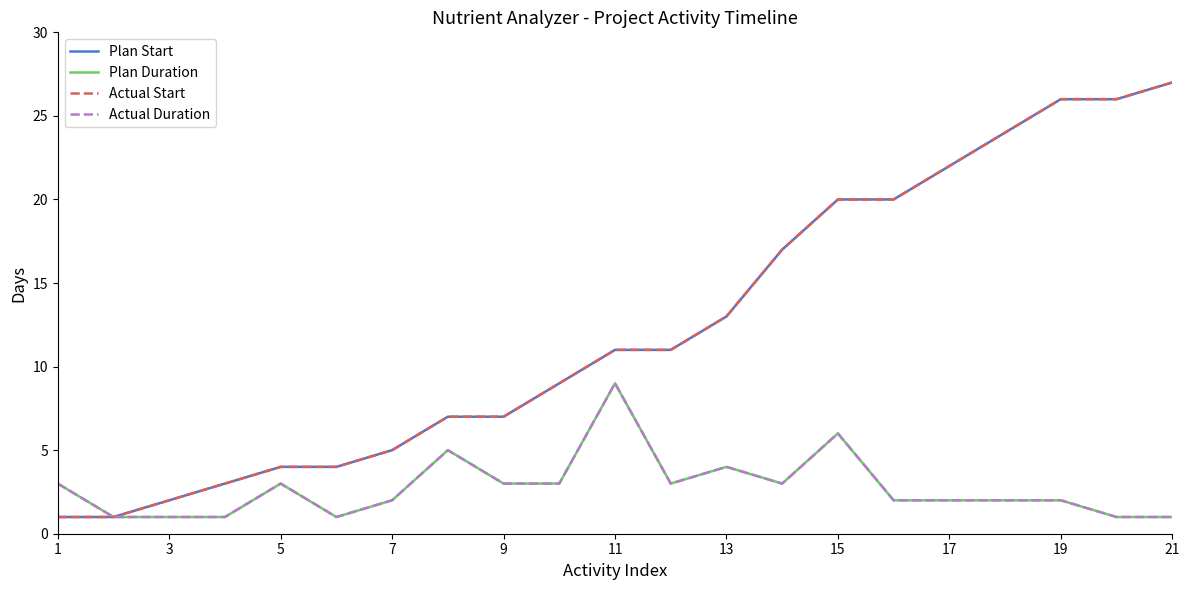

In Actual Duration, how many points are lower than both neighbors (excluding endpoints)?

3